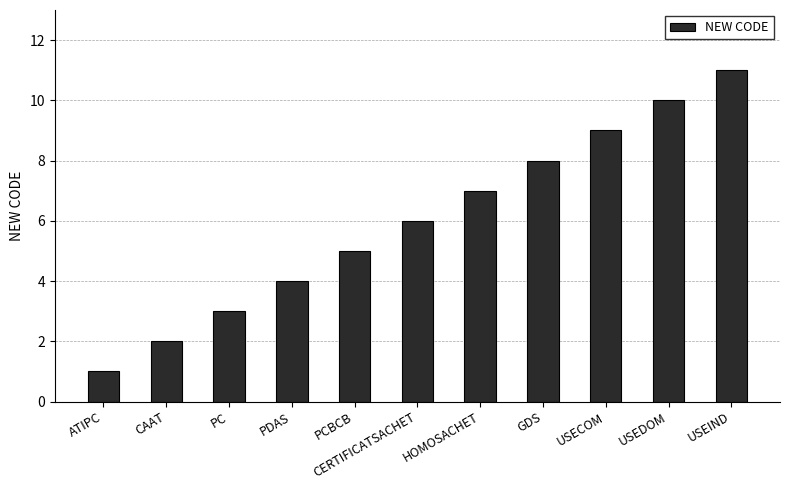

Approximately how many times larger is the value at GDS compared to PDAS?

2.0